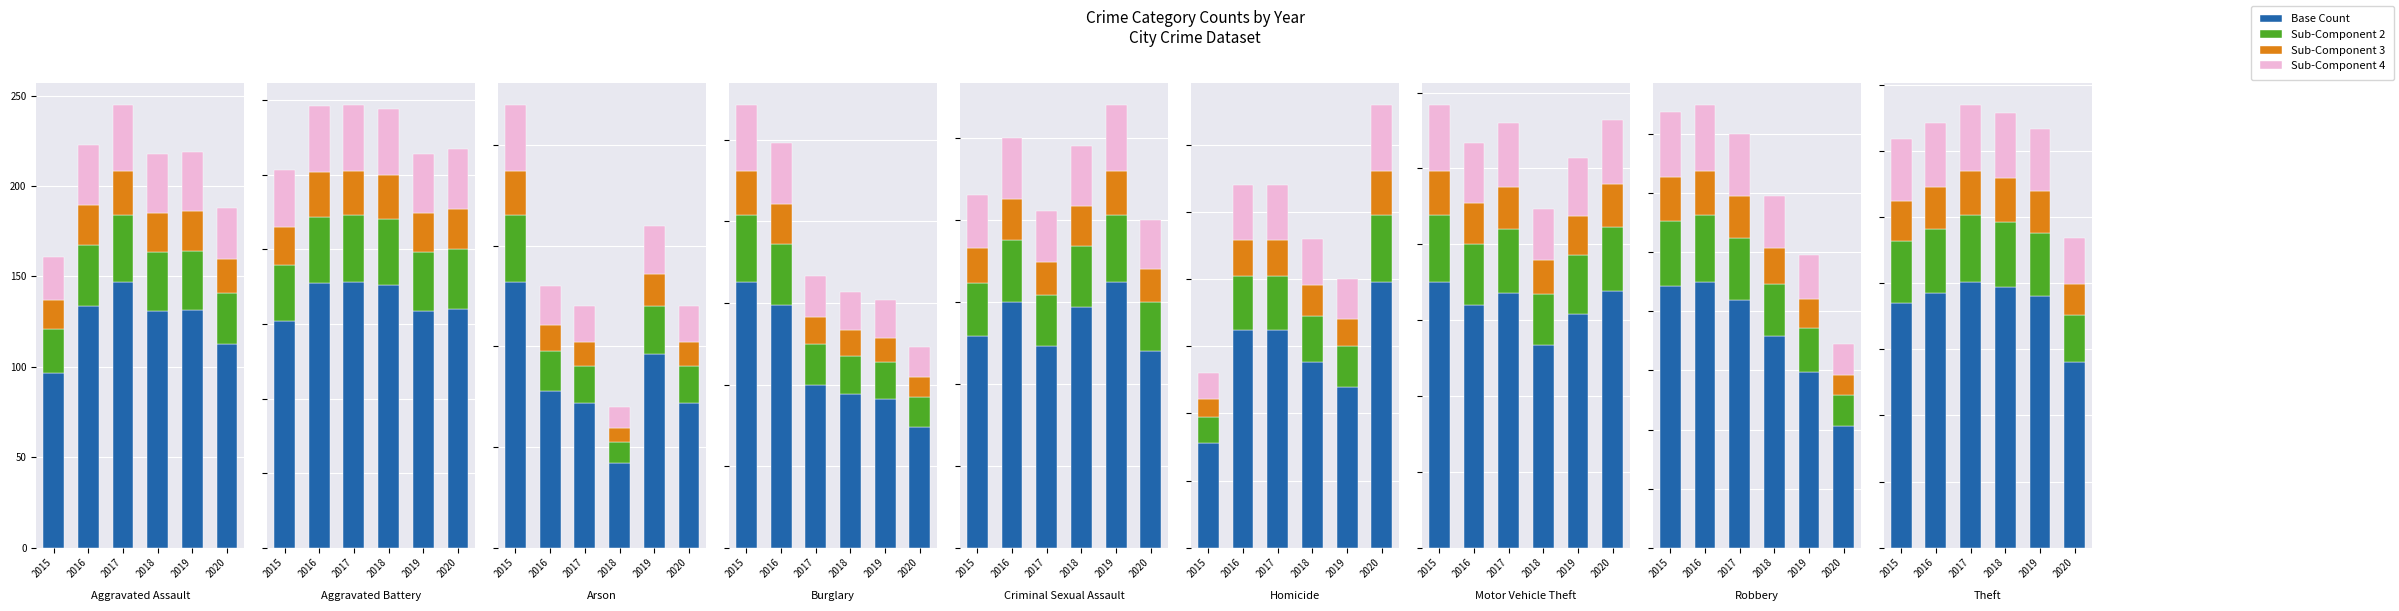

Is it true that Sub-Component 2 equals 257.2 at 2015?

False